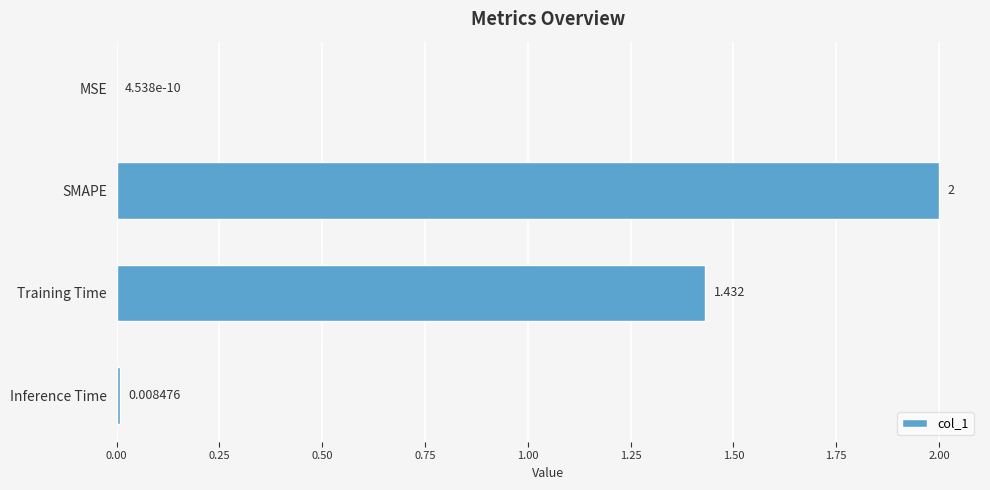

Which category has the highest value across all series?

SMAPE